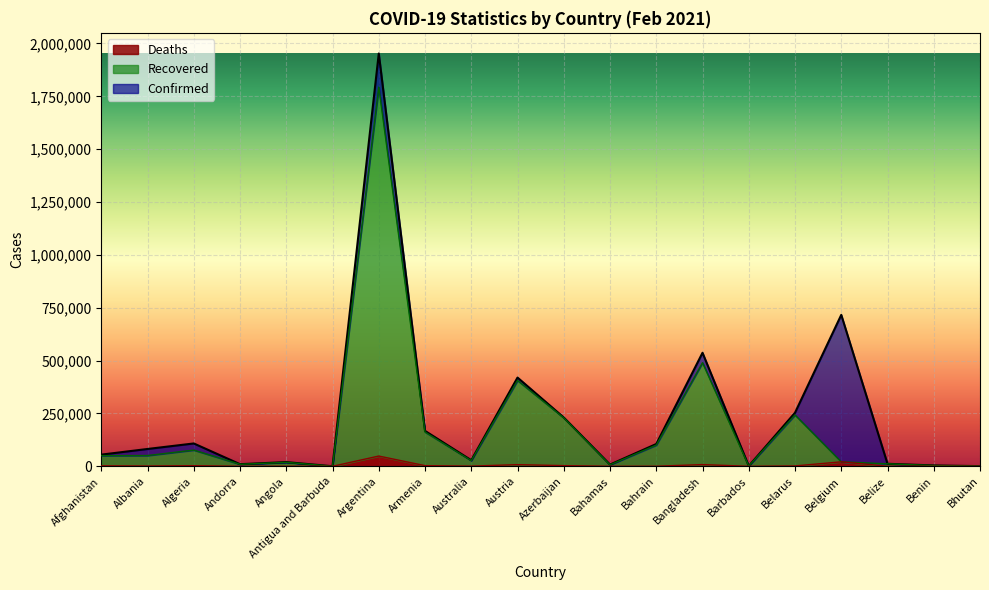

Reading left to right, extract all data points from this chart.

Confirmed: Afghanistan=55231	Albania=81993	Algeria=108116	Andorra=10070	Angola=19937	Antigua and Barbuda=268	Argentina=1952744	Armenia=167568	Australia=28841	Austria=419801	Azerbaijan=230951	Bahamas=8231	Bahrain=105496	Bangladesh=537030	Barbados=1611	Belarus=253413	Belgium=716395	Belize=11978	Benin=4119	Bhutan=859
Recovered: Afghanistan=50402	Albania=50961	Algeria=76840	Andorra=9416	Angola=18805	Antigua and Barbuda=188	Argentina=1793747	Armenia=162152	Australia=26988	Austria=405846	Azerbaijan=229231	Bahamas=6983	Bahrain=100316	Bangladesh=490092	Barbados=1252	Belarus=242905	Belgium=21216	Belize=11719	Benin=3606	Bhutan=848
Deaths: Afghanistan=2407	Albania=1418	Algeria=2900	Andorra=103	Angola=470	Antigua and Barbuda=7	Argentina=48539	Armenia=3107	Australia=909	Austria=7936	Azerbaijan=3172	Bahamas=176	Bahrain=377	Bangladesh=8175	Barbados=14	Belarus=1755	Belgium=21216	Belize=306	Benin=54	Bhutan=1